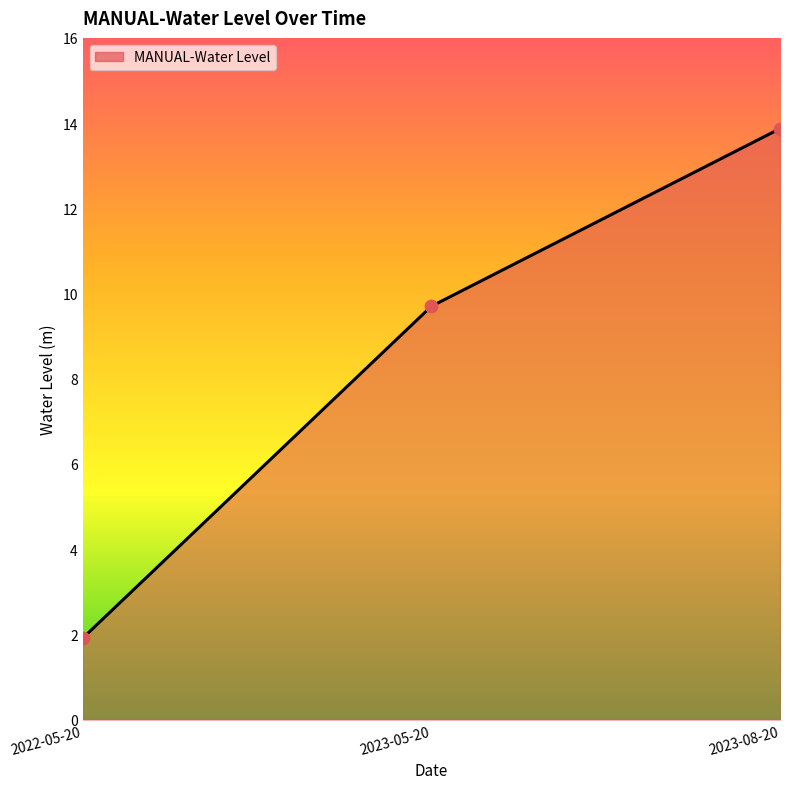

What is the ratio of the value at 2023-05-20 to the value at 2022-05-20?

5.1